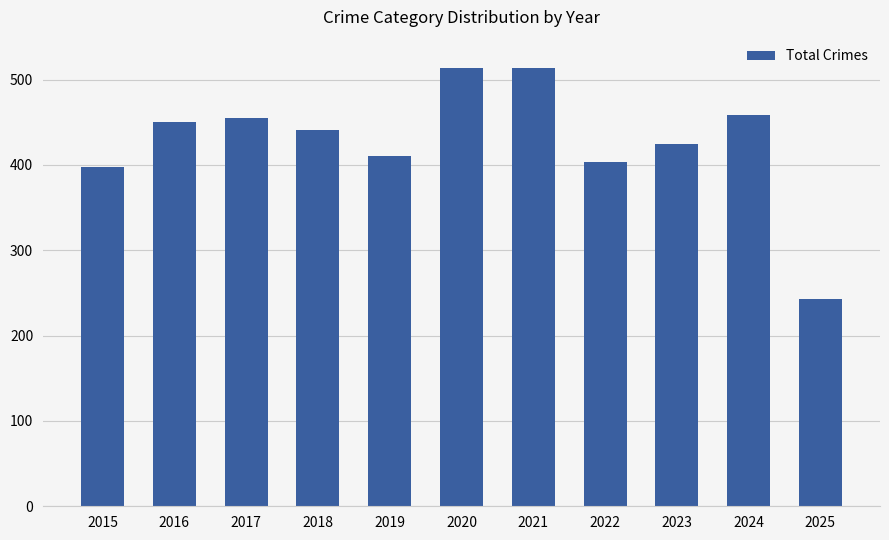

What is the value of the 5th bar from the left?

410